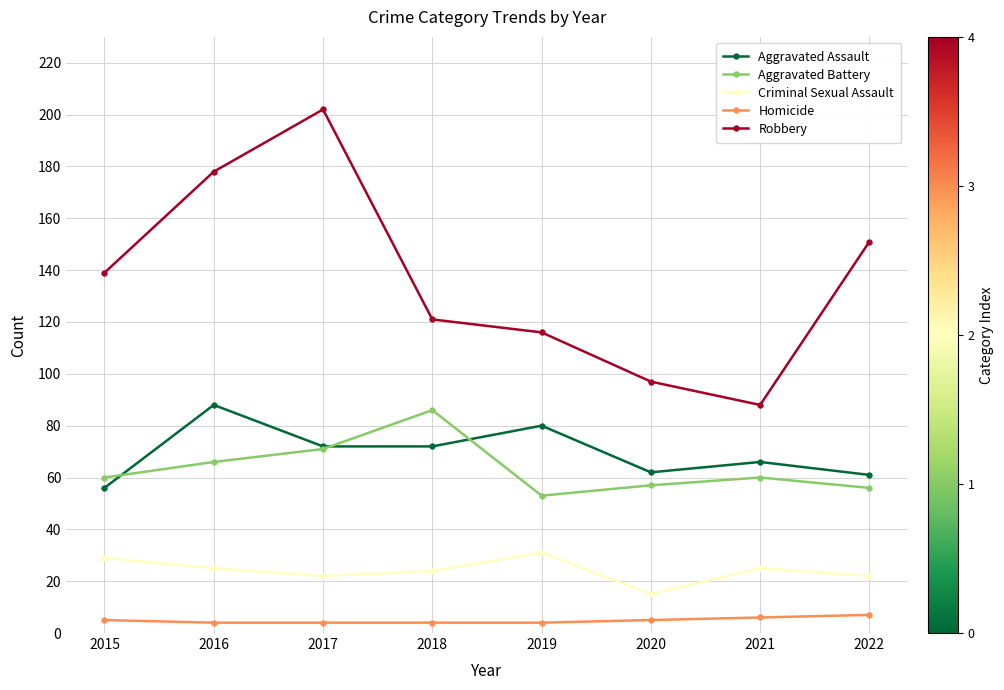

How many categories are shown in the chart?

8